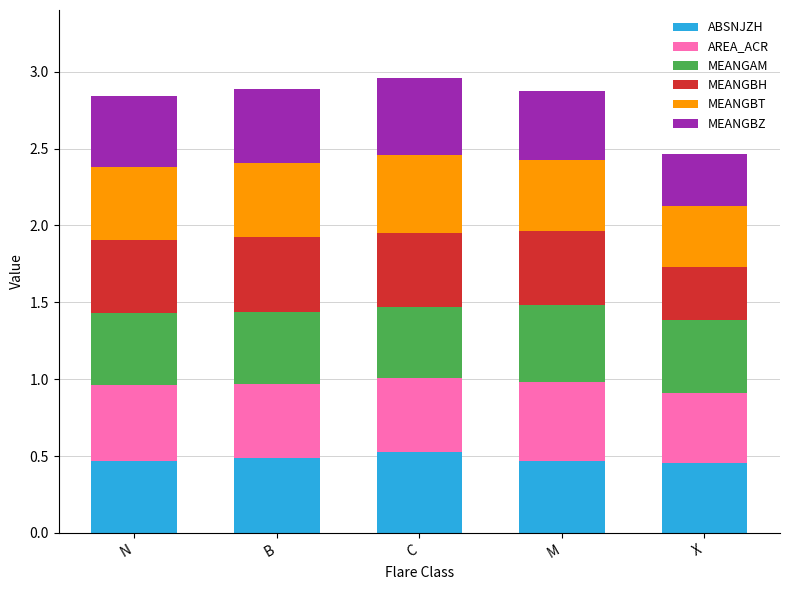

True or false: ABSNJZH has a value of 0.7 at B.

False